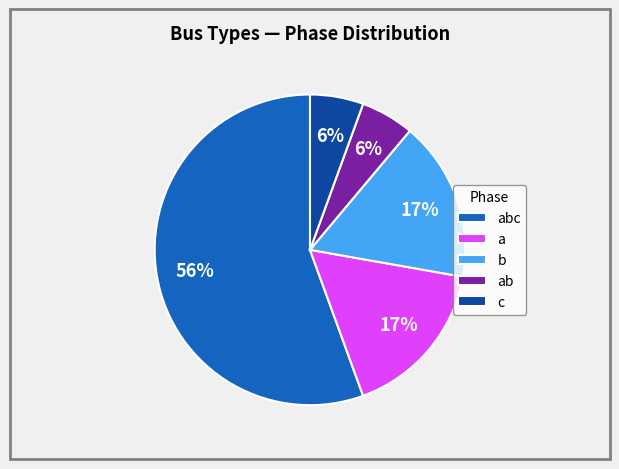

To the nearest percent, what is the average slice percentage?

20%